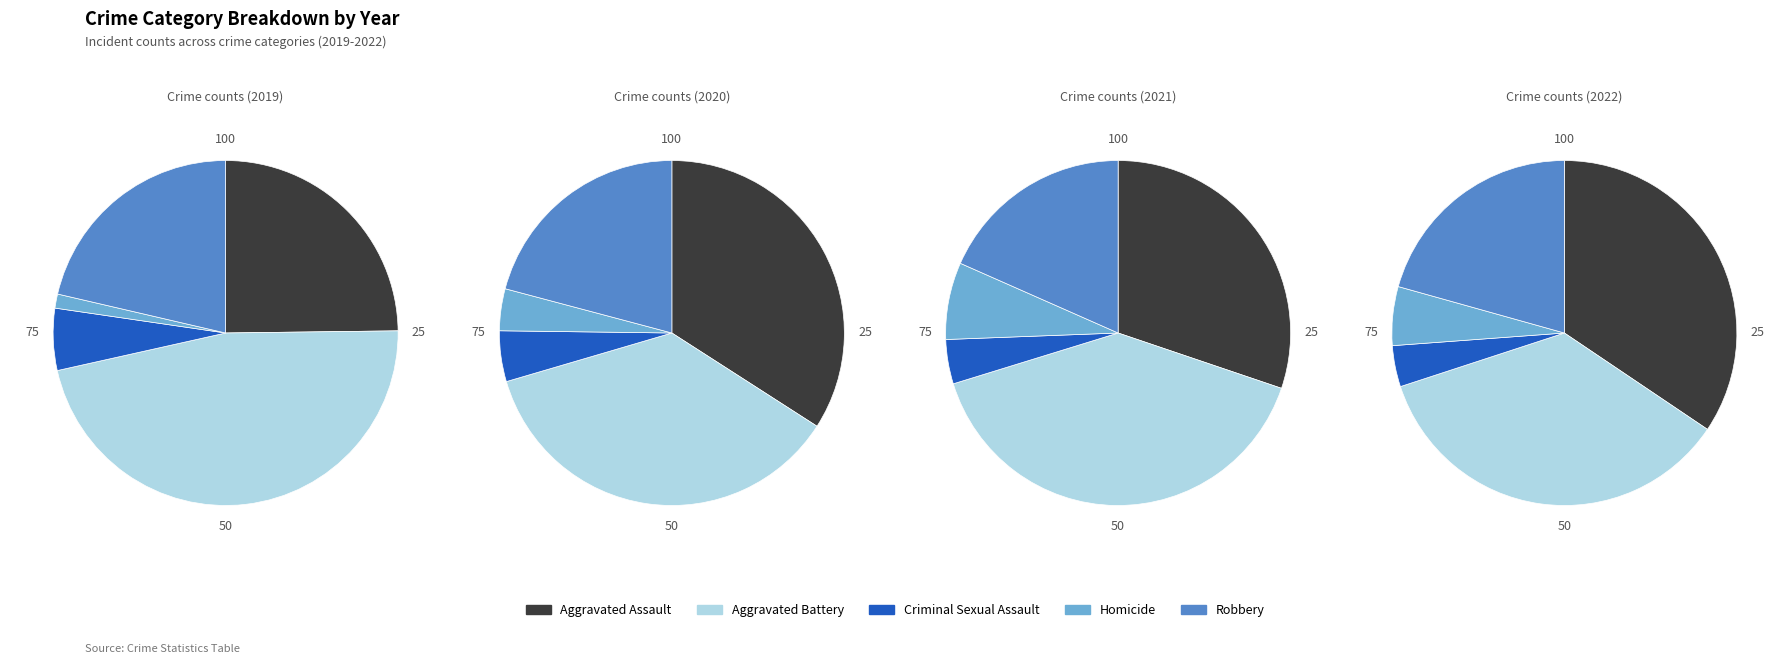

To the nearest percent, what percentage of the pie is Criminal Sexual Assault?

4%